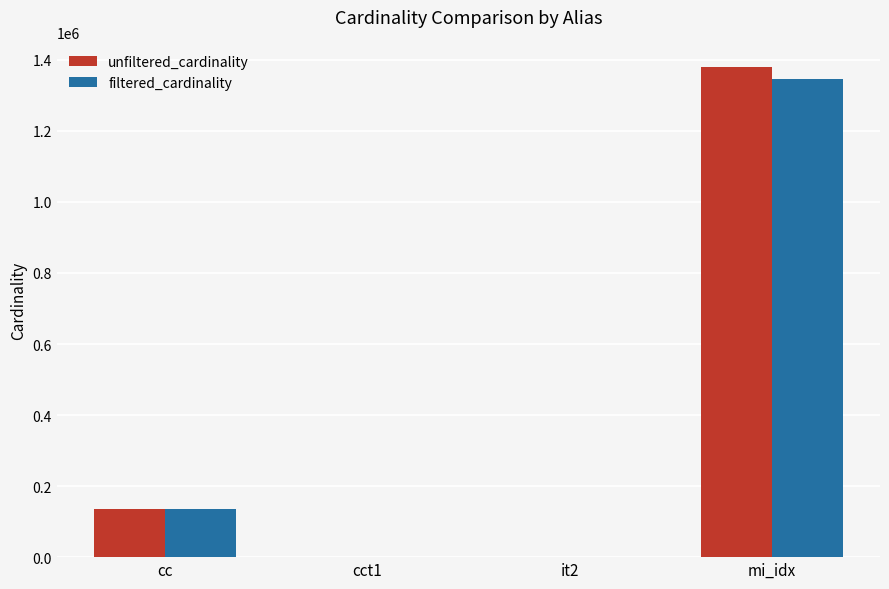

What is the total value across all series at cc?

270172